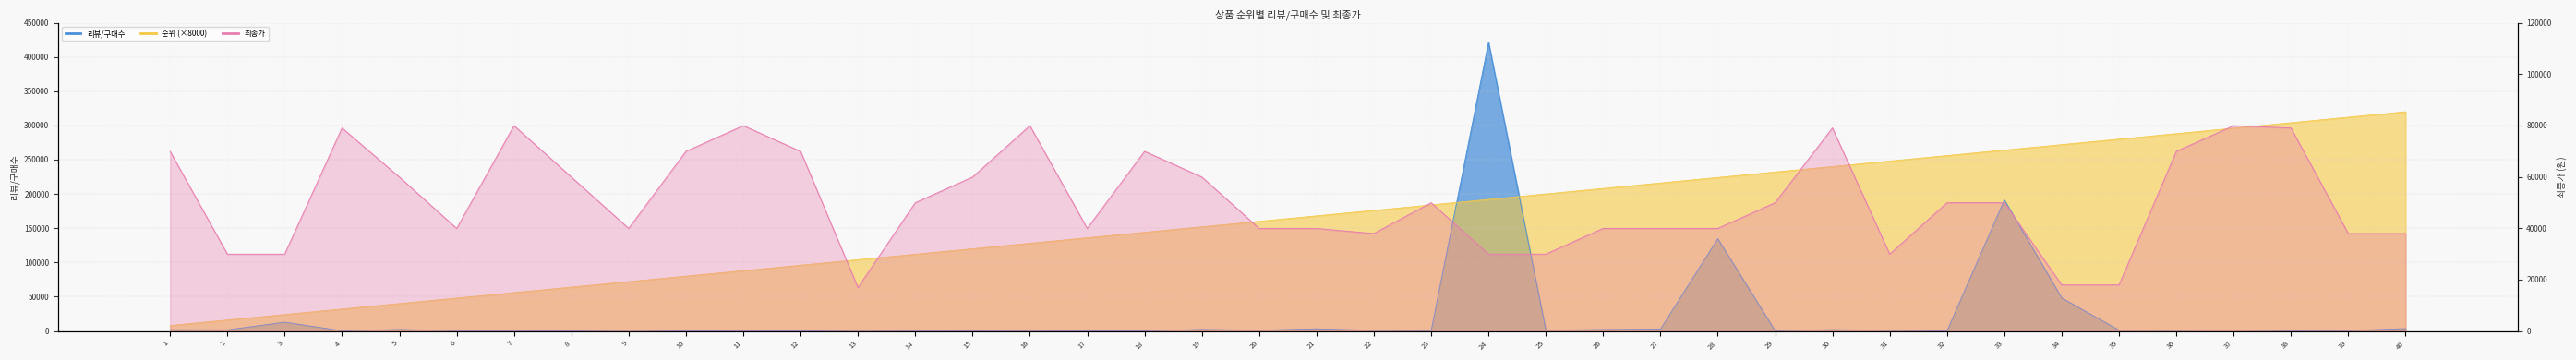

Reading left to right, what are all the values shown in this chart?

순위: 1=8000	2=16000	3=24000	4=32000	5=40000	6=48000	7=56000	8=64000	9=72000	10=80000	11=88000	12=96000	13=104000	14=112000	15=120000	16=128000	17=136000	18=144000	19=152000	20=160000	21=168000	22=176000	23=184000	24=192000	25=200000	26=208000	27=216000	28=224000	29=232000	30=240000	31=248000	32=256000	33=264000	34=272000	35=280000	36=288000	37=296000	38=304000	39=312000	40=320000
리뷰/구매수: 1=1804	2=1583	3=12793	4=217	5=2172	6=314	7=367	8=201	9=1037	10=32	11=243	12=30	13=775	14=342	15=295	16=449	17=98	18=128	19=2225	20=1080	21=3133	22=882	23=397	24=421301	25=1112	26=2081	27=2704	28=134587	29=348	30=1913	31=865	32=119	33=191268	34=48159	35=1100	36=962	37=1449	38=313	39=560	40=3435
최종가: 1=69900	2=29900	3=29900	4=79000	5=59900	6=39900	7=79900	8=59900	9=39900	10=69900	11=79900	12=69900	13=16900	14=49900	15=59900	16=79900	17=39900	18=69900	19=59900	20=39900	21=39900	22=37910	23=49900	24=29900	25=29900	26=39900	27=39900	28=39900	29=49900	30=79000	31=29900	32=49900	33=49900	34=17900	35=17900	36=69900	37=79900	38=79000	39=37900	40=37900